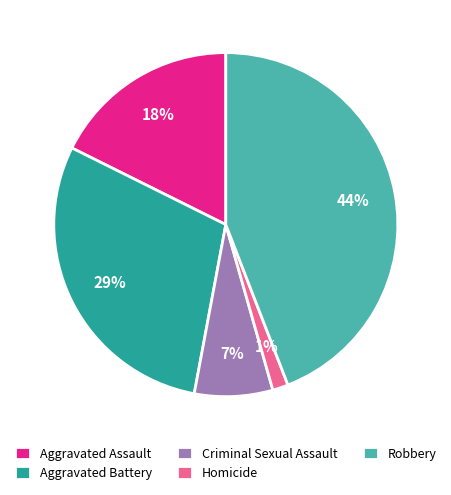

How many segments does this pie chart have?

5